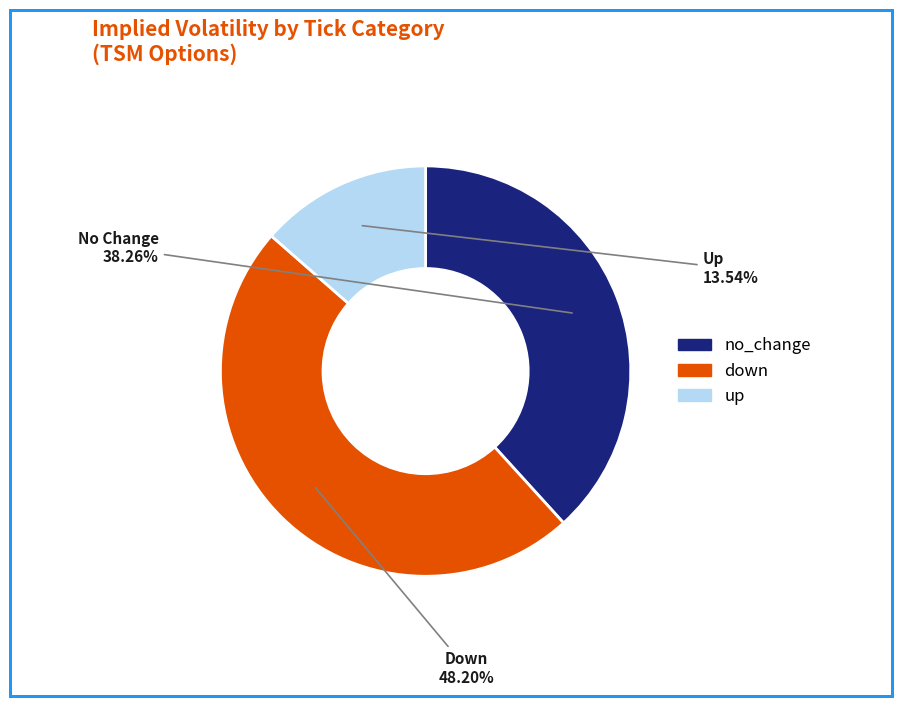

Between up and no_change, which is larger?

no_change